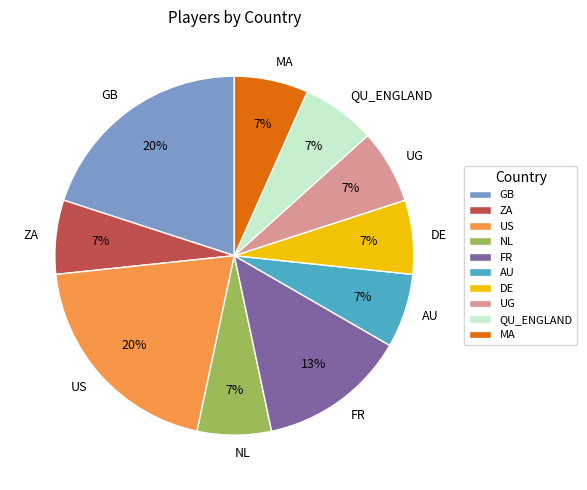

Is FR the majority of the pie?

No